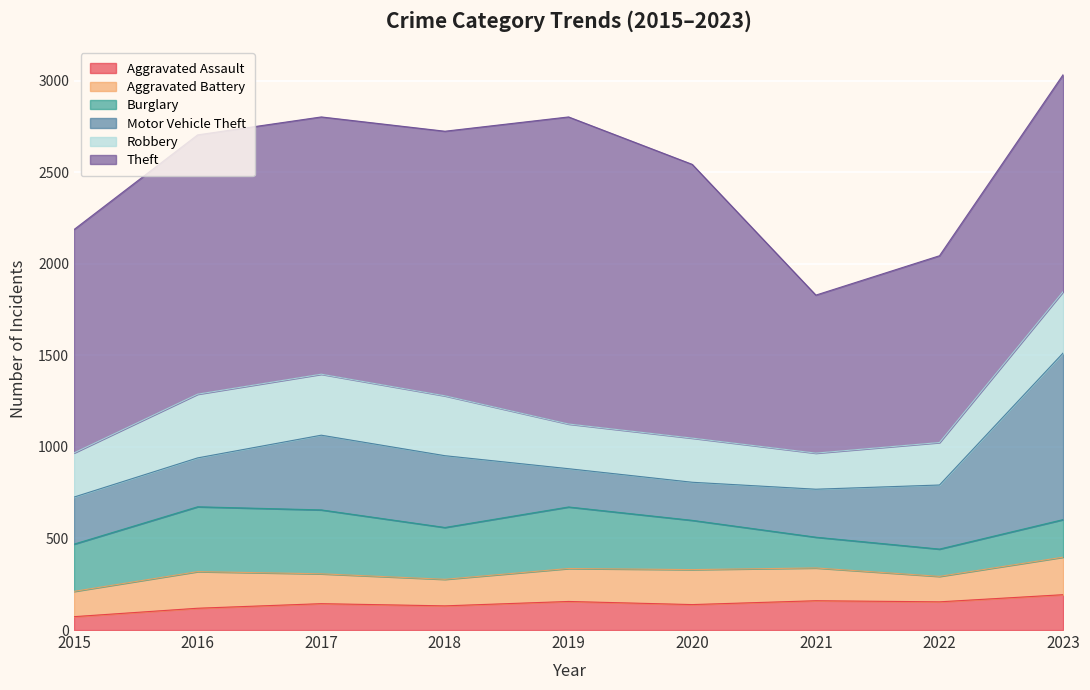

What is the value of the Aggravated Battery point at the 8th from the left?

139